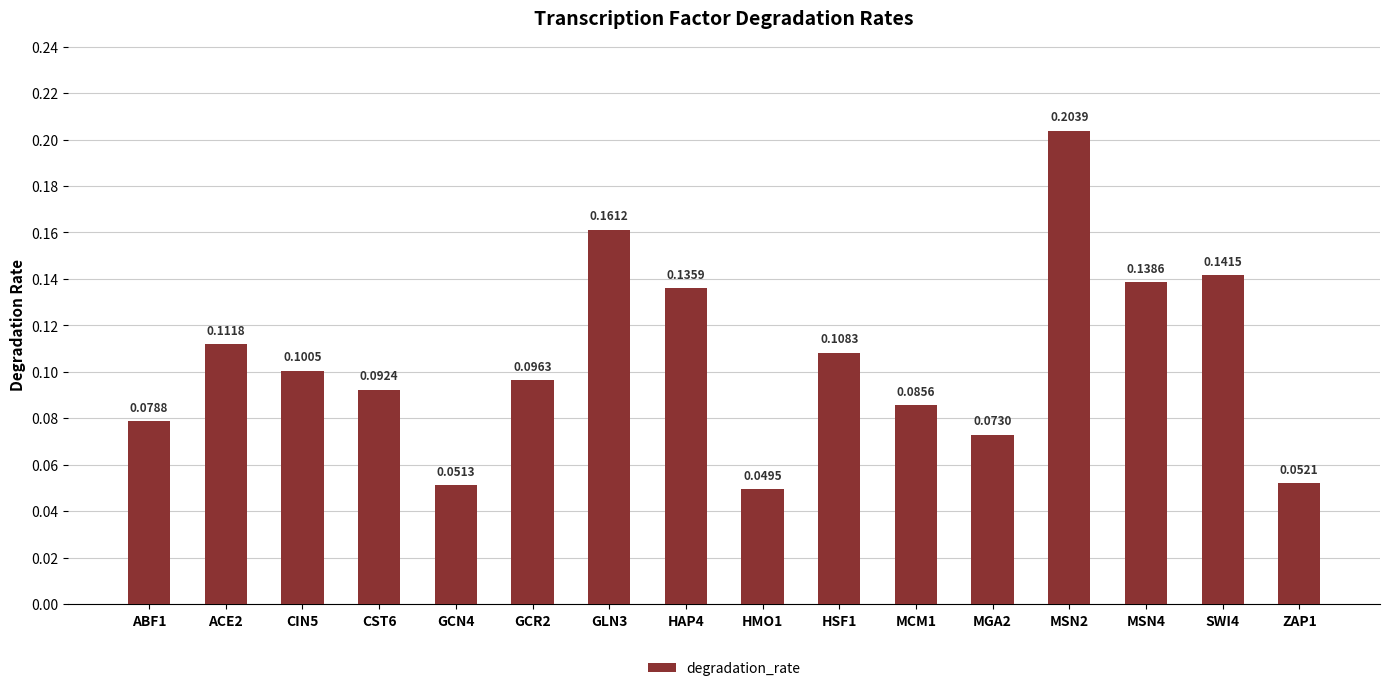

List the labels in order of value, largest first.

MSN2, GLN3, SWI4, MSN4, HAP4, ACE2, HSF1, CIN5, GCR2, CST6, MCM1, ABF1, MGA2, ZAP1, GCN4, HMO1